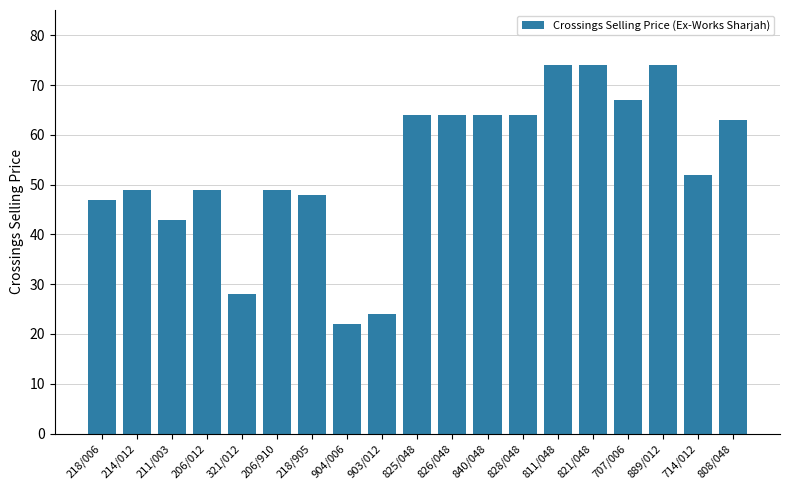

Reading left to right, what are all the values shown in this chart?

47	49	43	49	28	49	48	22	24	64	64	64	64	74	74	67	74	52	63